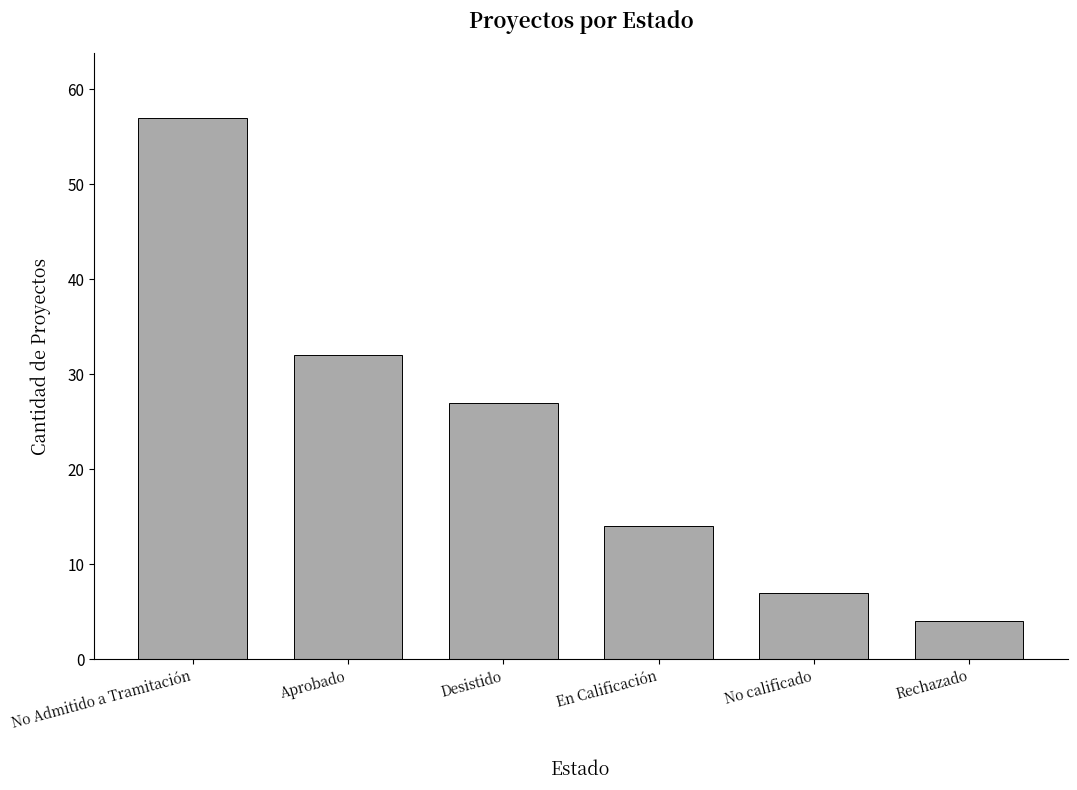

Reading left to right, what are all the values shown in this chart?

No Admitido a Tramitación=57	Aprobado=32	Desistido=27	En Calificación=14	No calificado=7	Rechazado=4